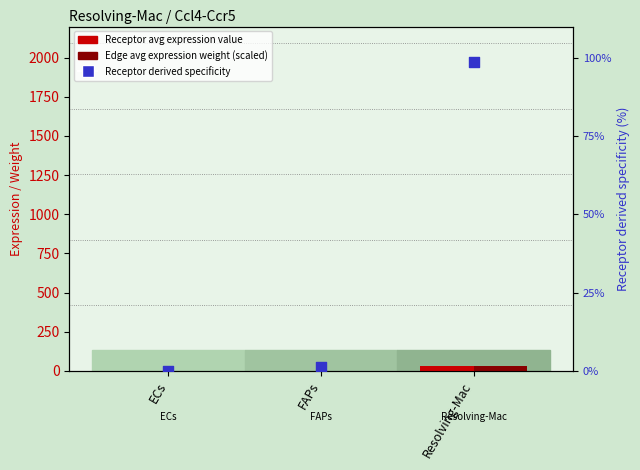

What is the total value across all series at ECs?

0.1